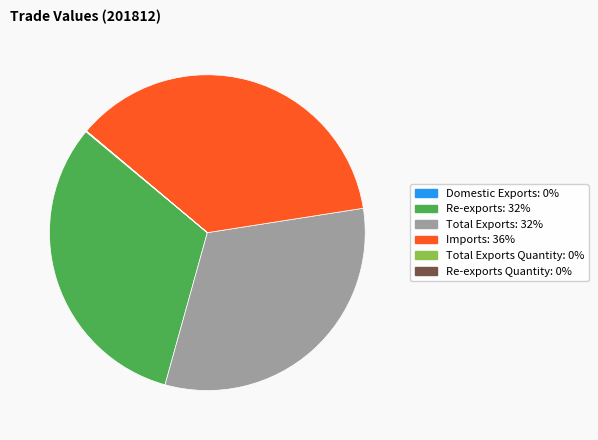

Does any single category account for the majority?

No